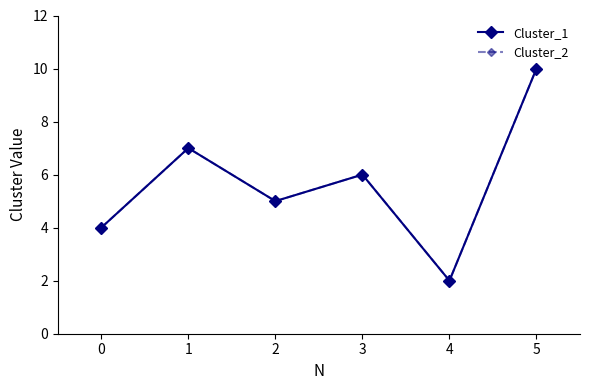

Does the chart have visible grid lines?

No